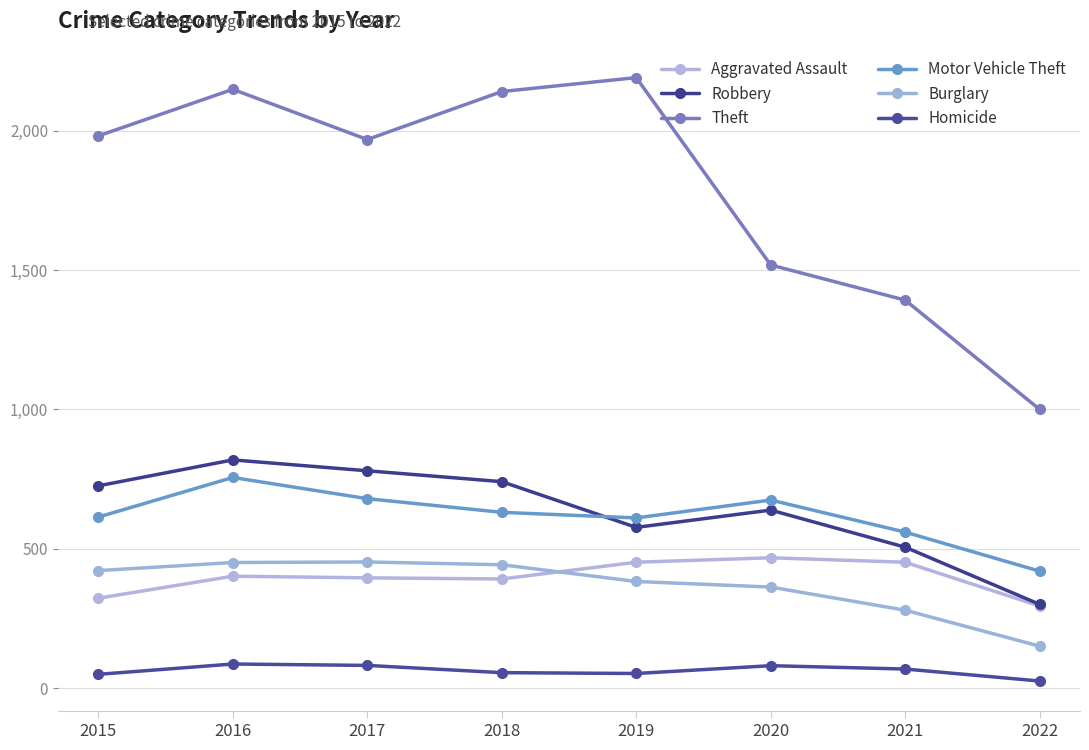

What is the sum of the Aggravated Assault values at 2015 and 2019?

775